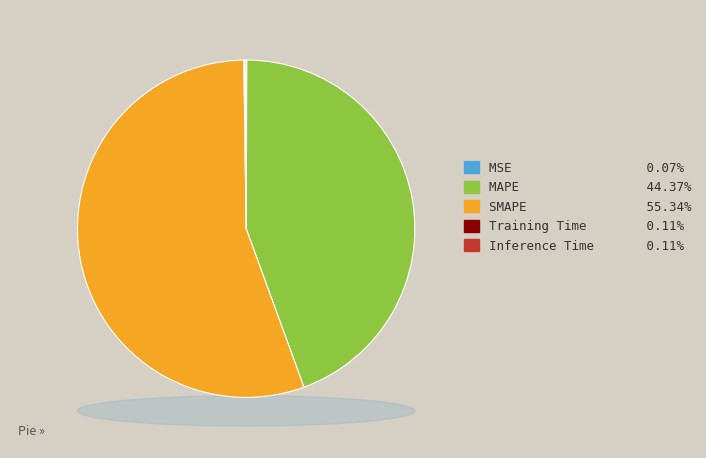

How many segments does this pie chart have?

5